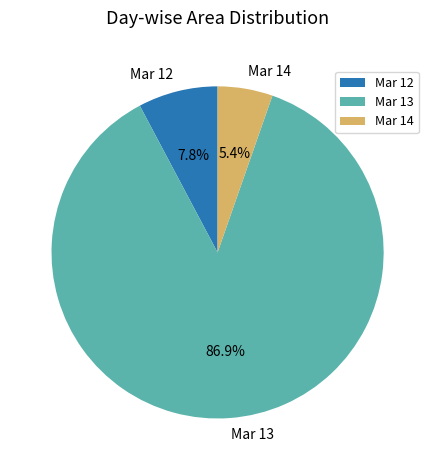

Which has a higher value, Mar 12 or Mar 14?

Mar 12